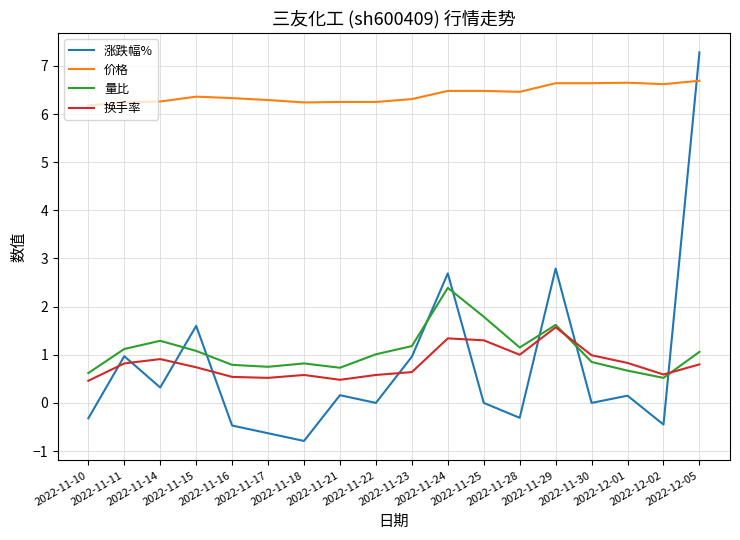

List the series in order of their peak value, highest first.

涨跌幅%, 价格, 量比, 换手率